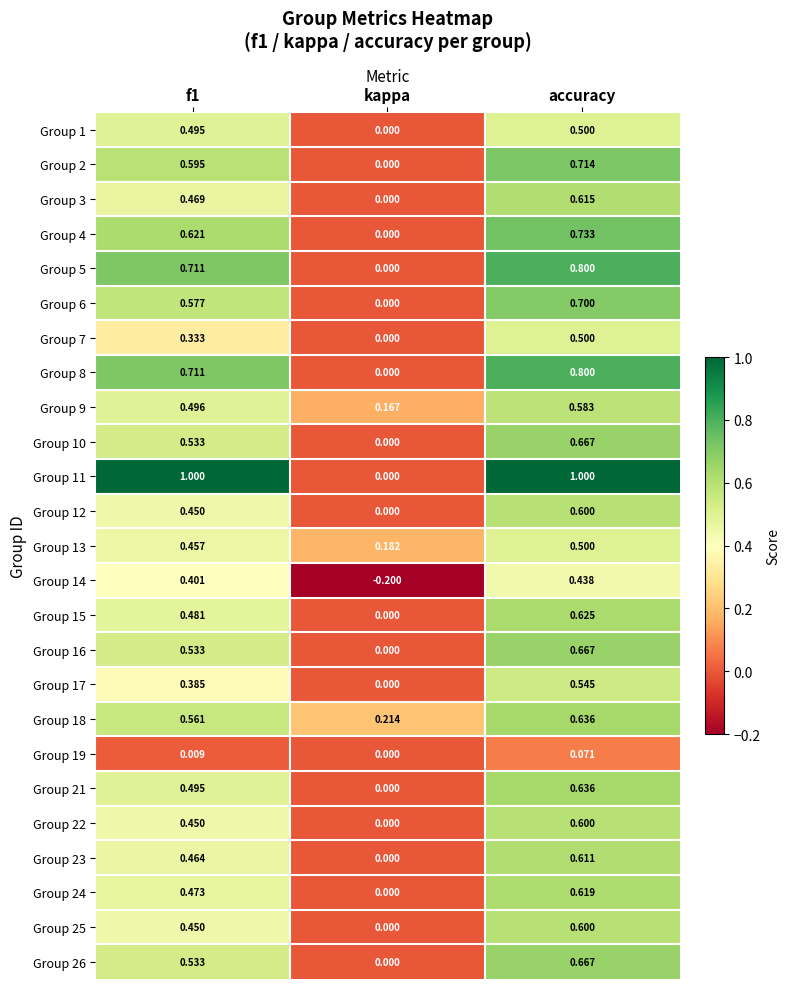

Is the value of Group 9 at f1 greater than the value of Group 7 at accuracy?

No